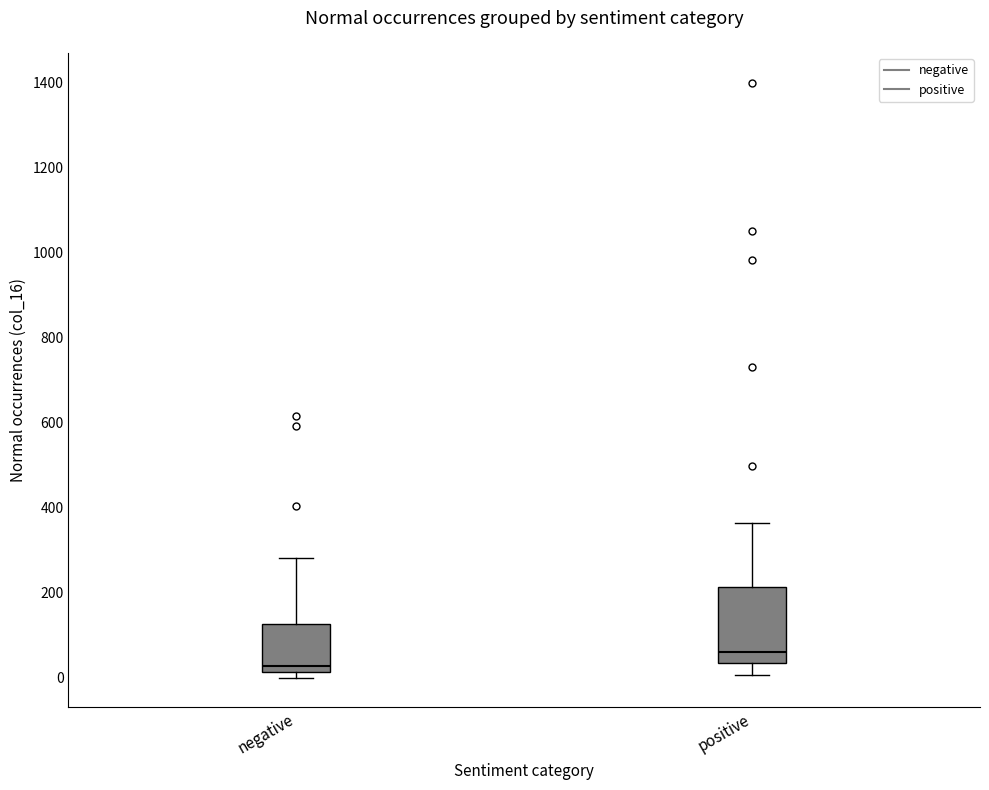

Where does the median line of the box for positive sit on the y-axis? The values are not printed on the chart, so give them approximately, as read against the axis.

60